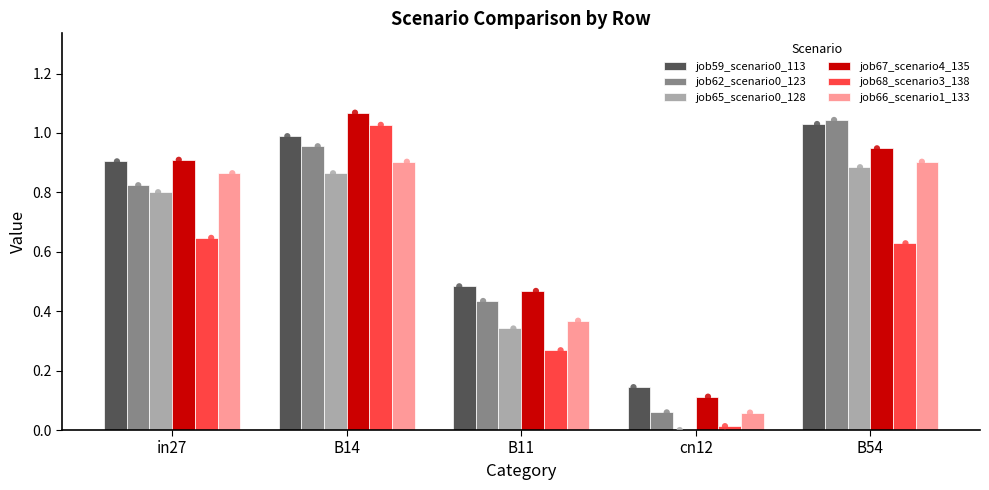

Which series has the widest spread of Y values?

job68_scenario3_138